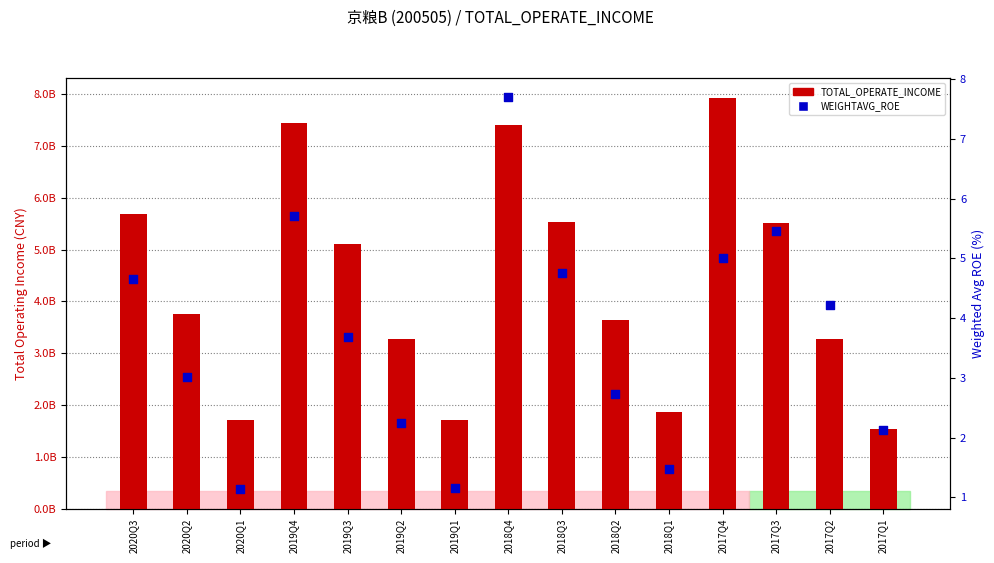

Which series contains the lowest Y value?

WEIGHTAVG_ROE